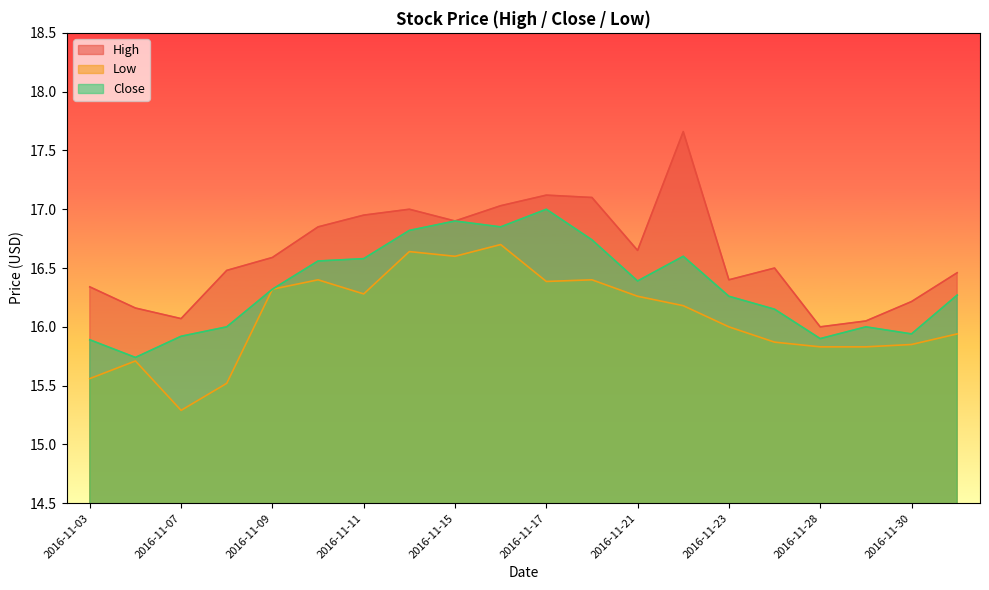

List the series in order of their peak value, lowest first.

Low, Close, High